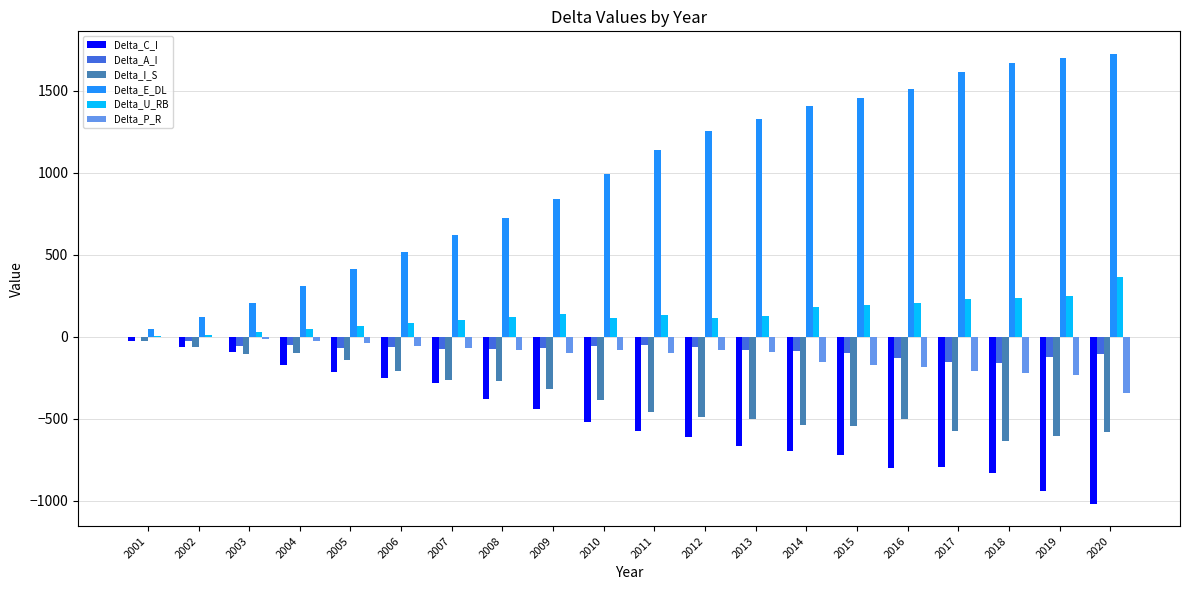

How many values in the Delta_E_DL series exceed 1139?

10